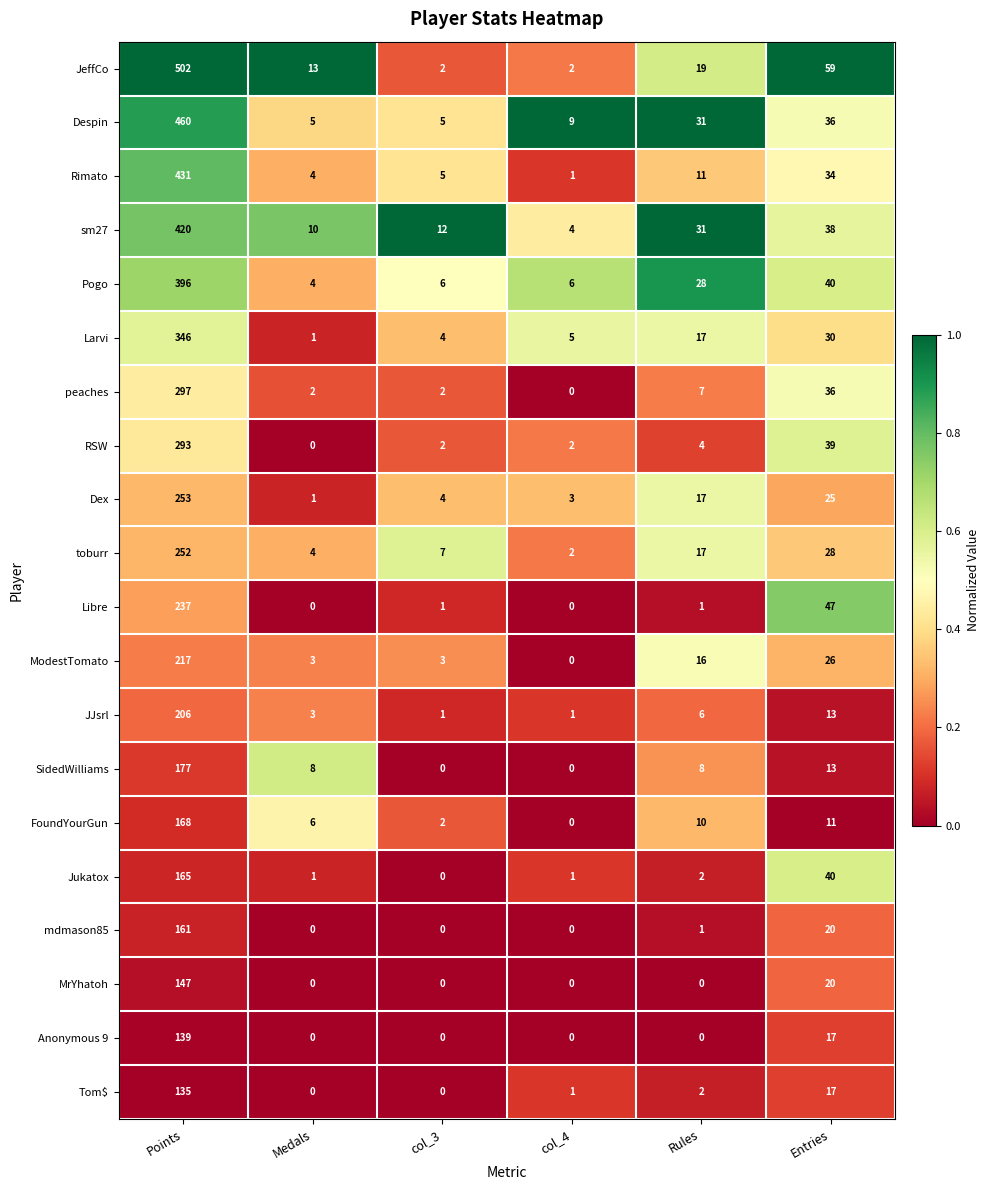

Which series changed the most between Rules and Entries?

Libre